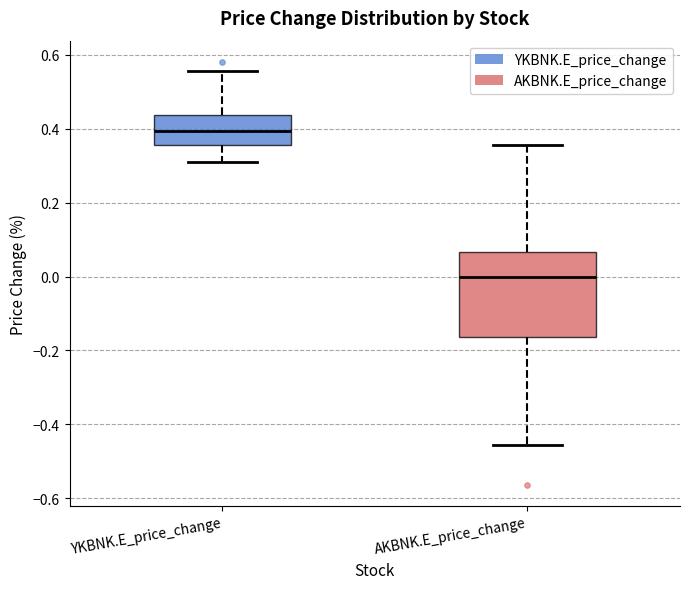

Reading left to right, transcribe this box plot: for each box, give where its median line is, the range the box spans, and where its two whiskers end, as read against the y-axis. The values are not printed on the chart, so give them approximately, as read against the axis.

YKBNK.E_price_change: median 0.40, box 0.36 to 0.44, whiskers 0.32 to 0.56
AKBNK.E_price_change: median 0.00, box -0.16 to 0.06, whiskers -0.46 to 0.36